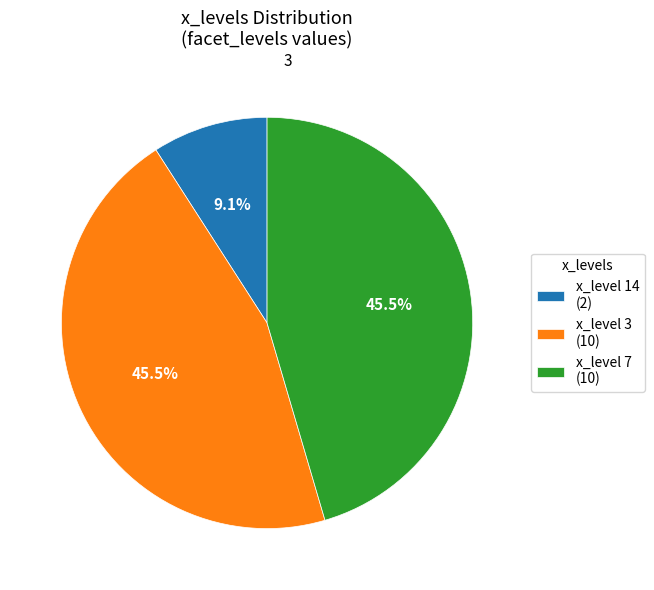

How many slices are in this pie chart?

3